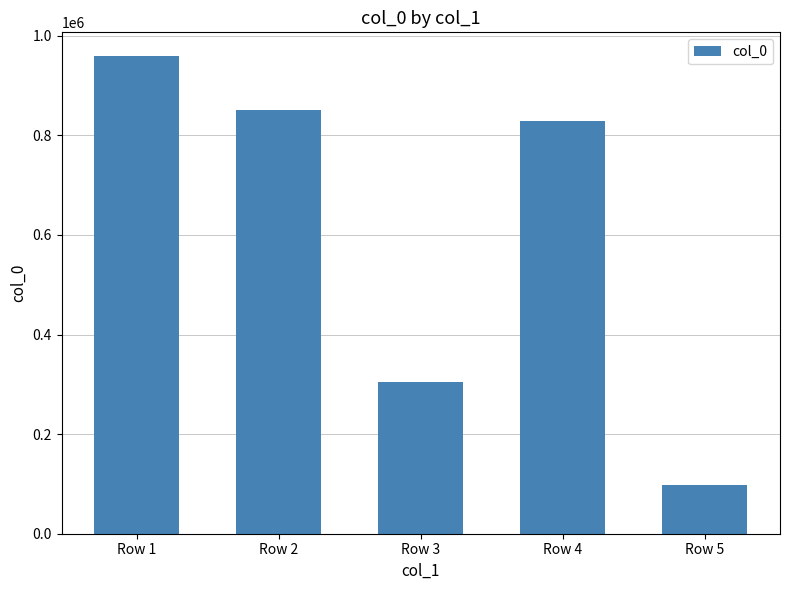

Rank the categories by value from highest to lowest.

Row 1, Row 2, Row 4, Row 3, Row 5